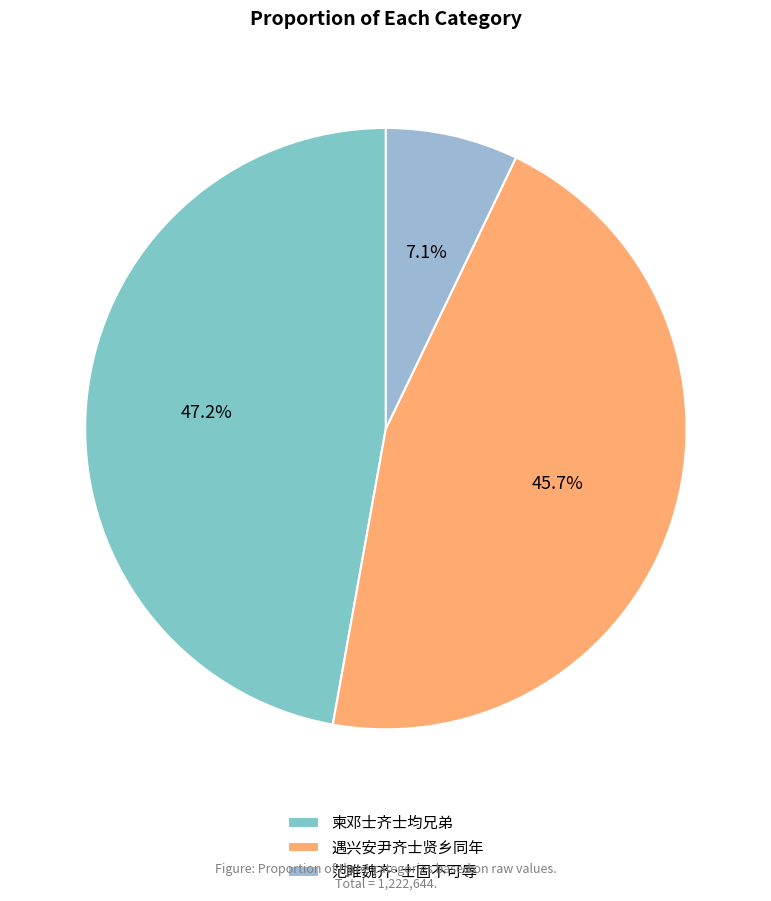

What percentage is the 柬邓士齐士均兄弟 slice, to the nearest percent?

47%